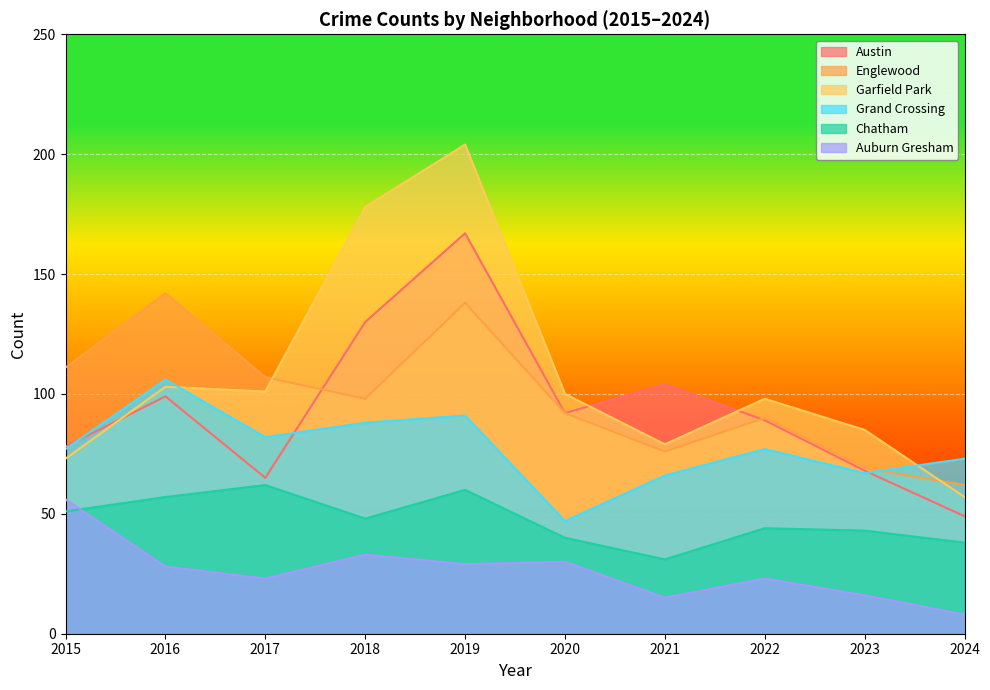

List the series in order of their peak value, lowest first.

Auburn Gresham, Chatham, Grand Crossing, Englewood, Austin, Garfield Park